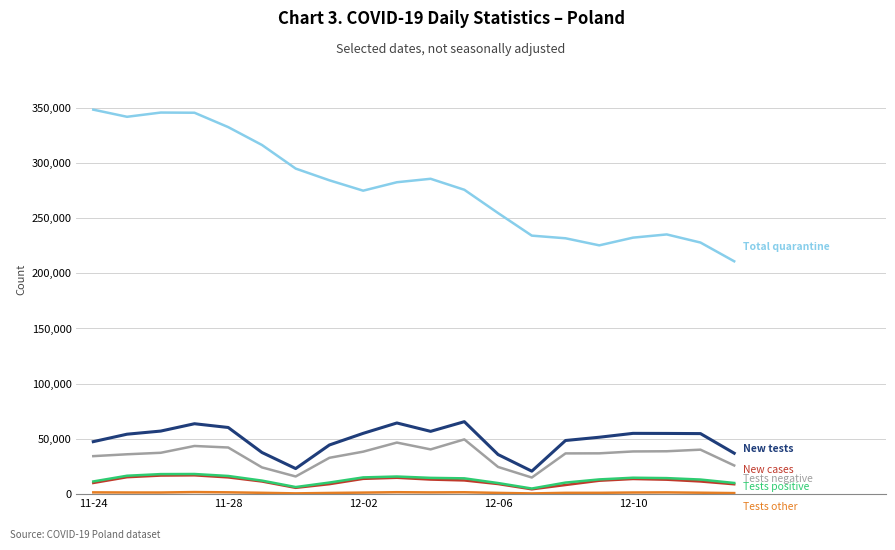

What is the greatest value displayed?

348135